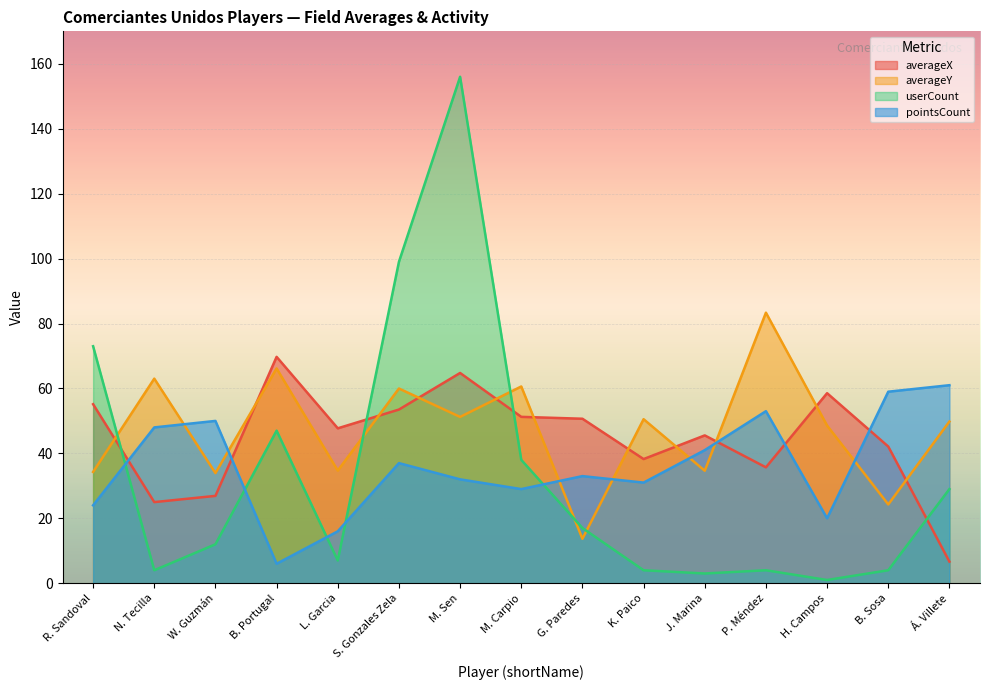

What is the difference between the pointsCount values at M. Sen and G. Paredes?

1.0